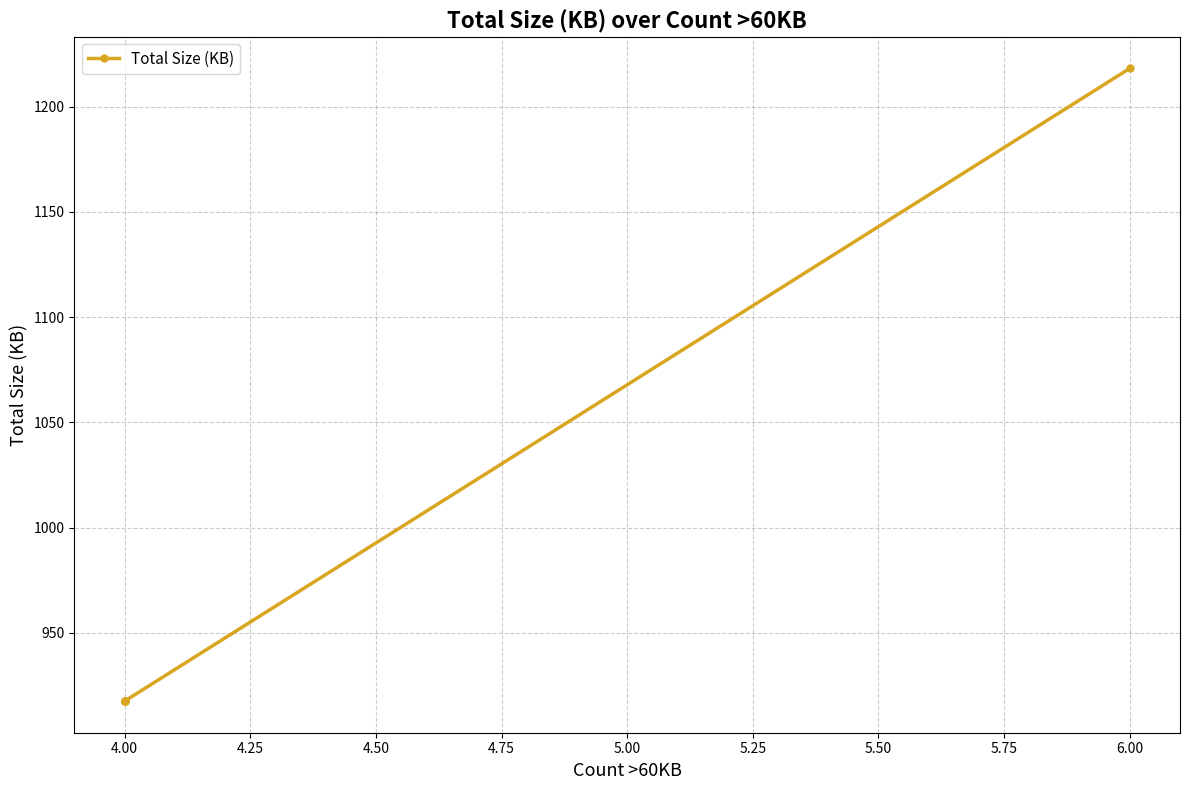

What is the smallest value displayed?

917.6